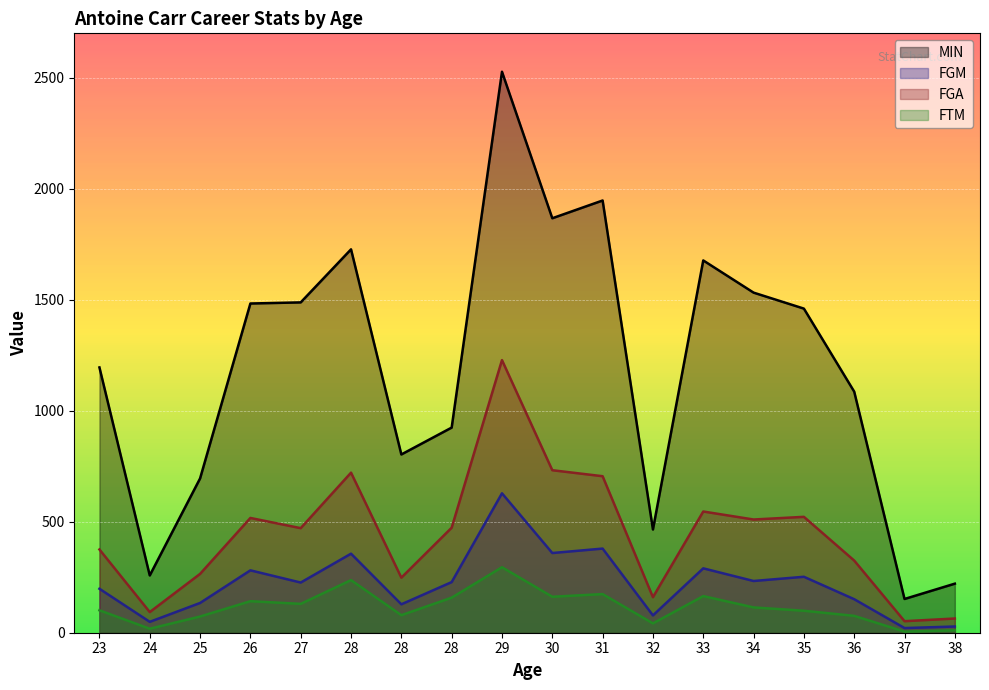

Where does the FGM series first go above 228?

26